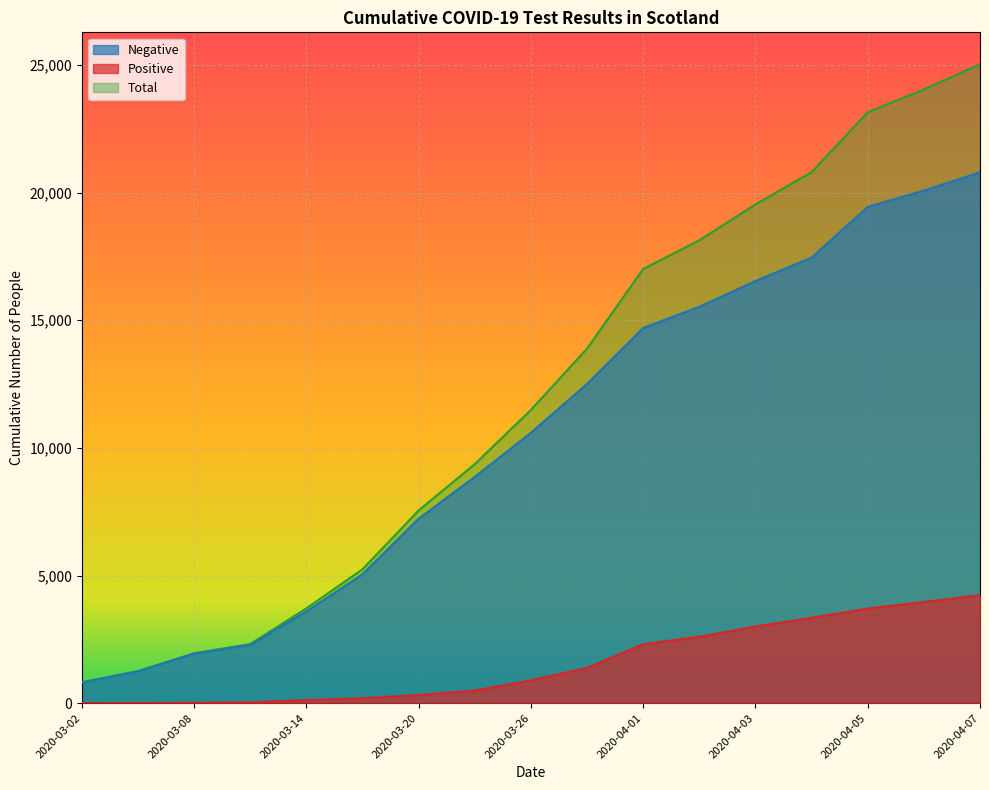

At which category does the chart reach its minimum across all series?

2020-03-02